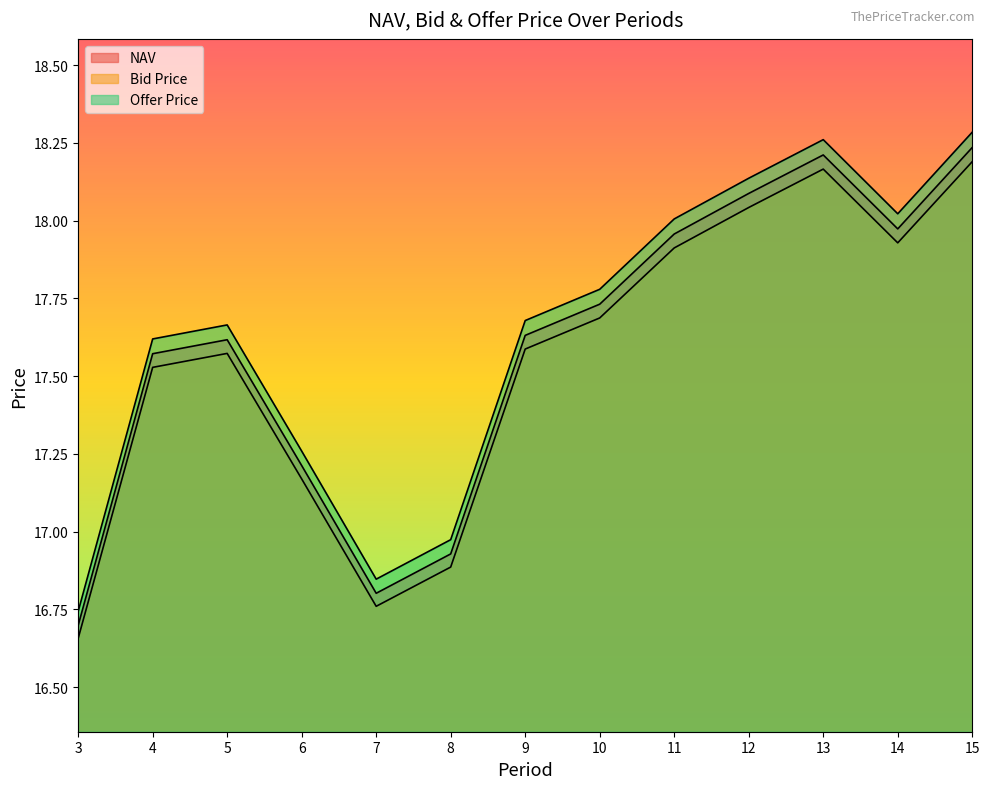

What is the lowest value of the Offer Price series?

16.7